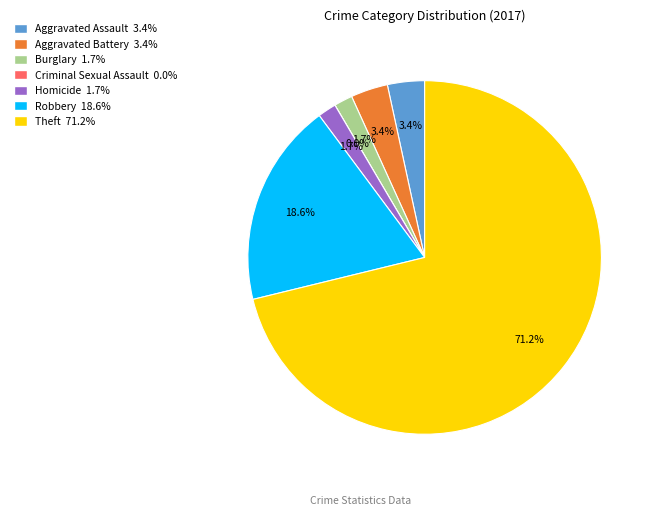

Is there a majority slice in this chart?

Yes